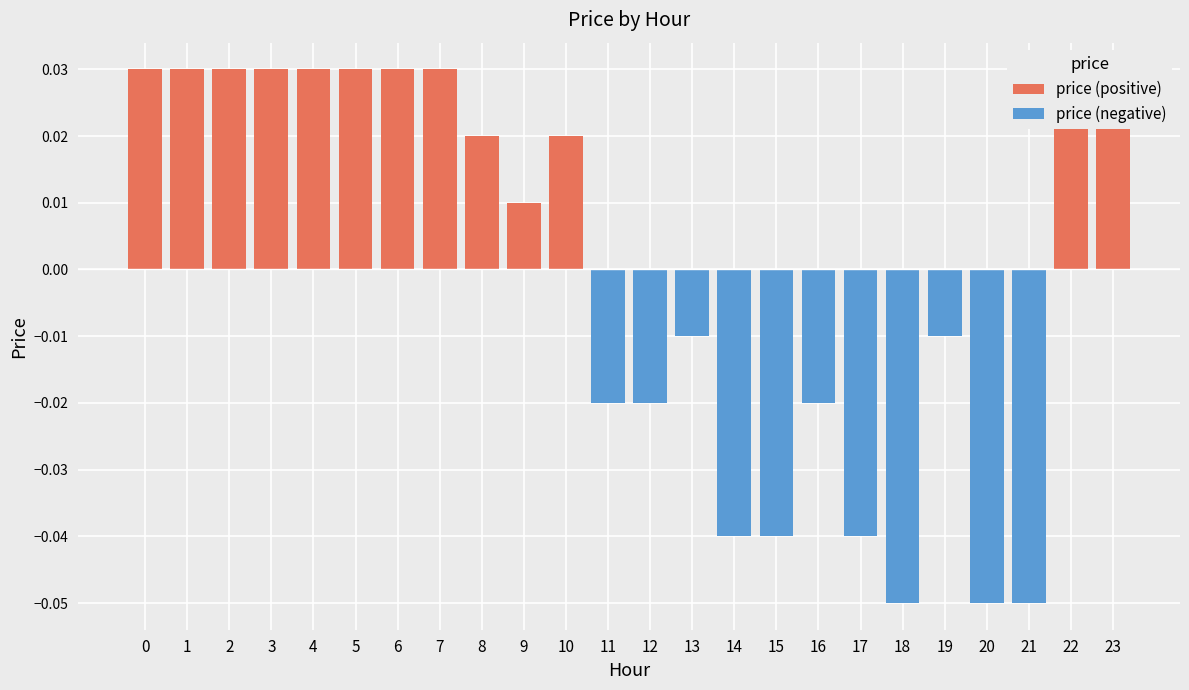

What is the difference between the maximum and minimum values in the price (negative) series?

0.1